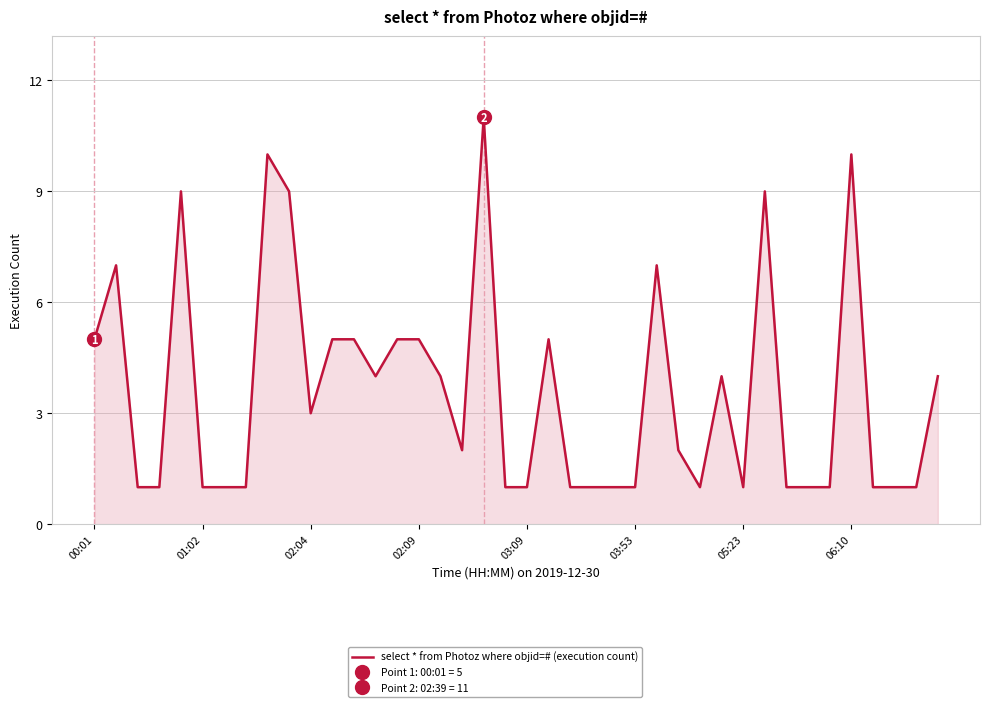

How many data points are less than 2?

19